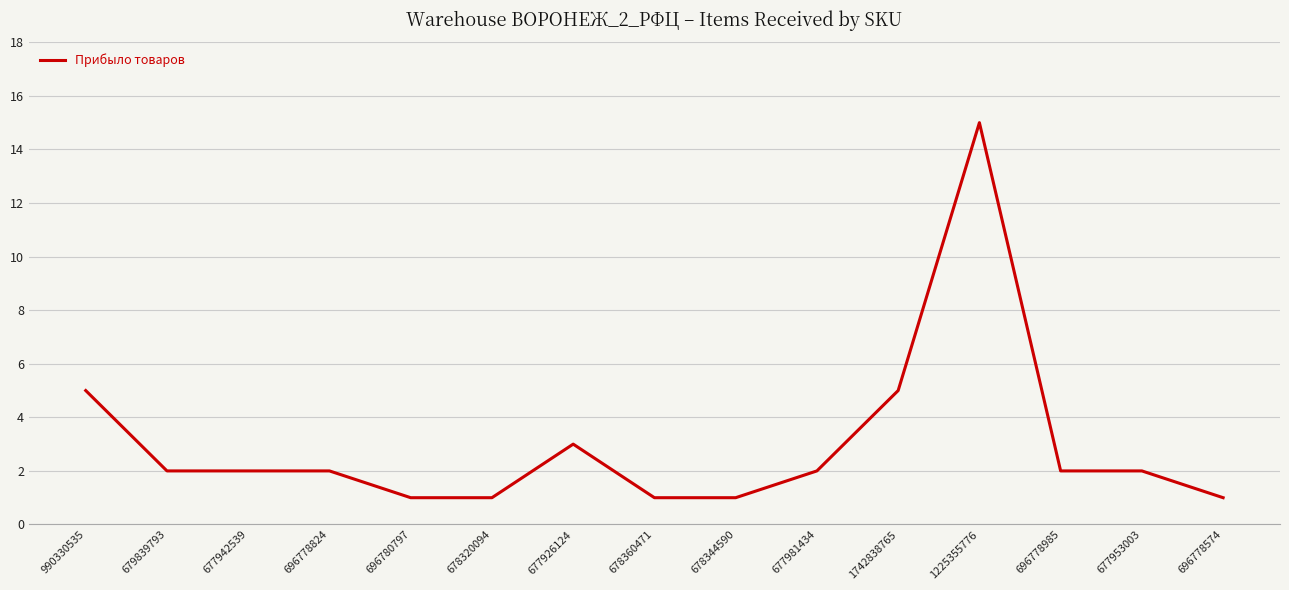

What is the maximum value shown in the chart?

15